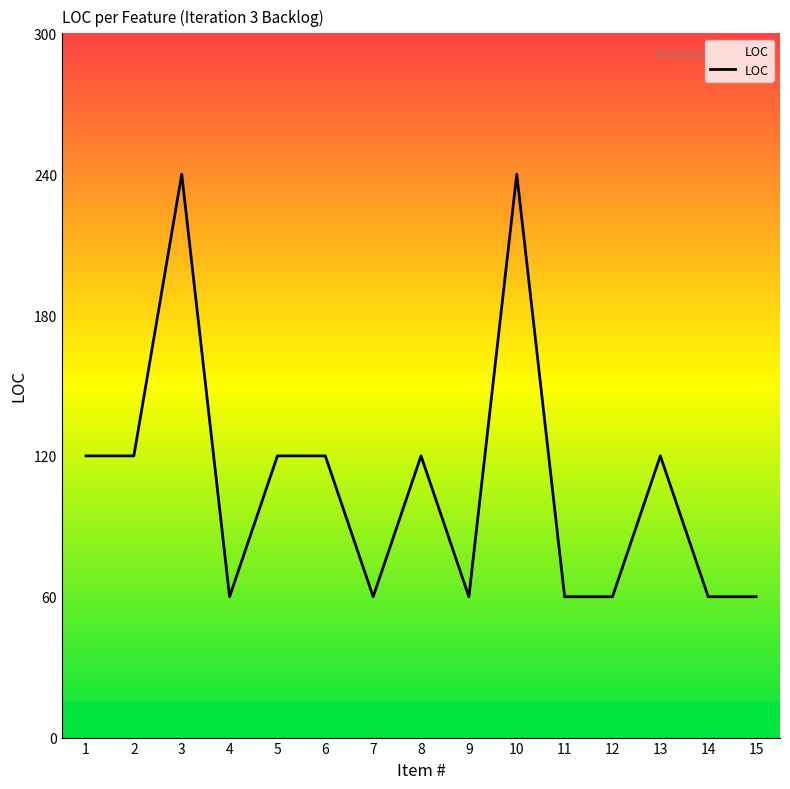

What is the greatest value displayed?

240